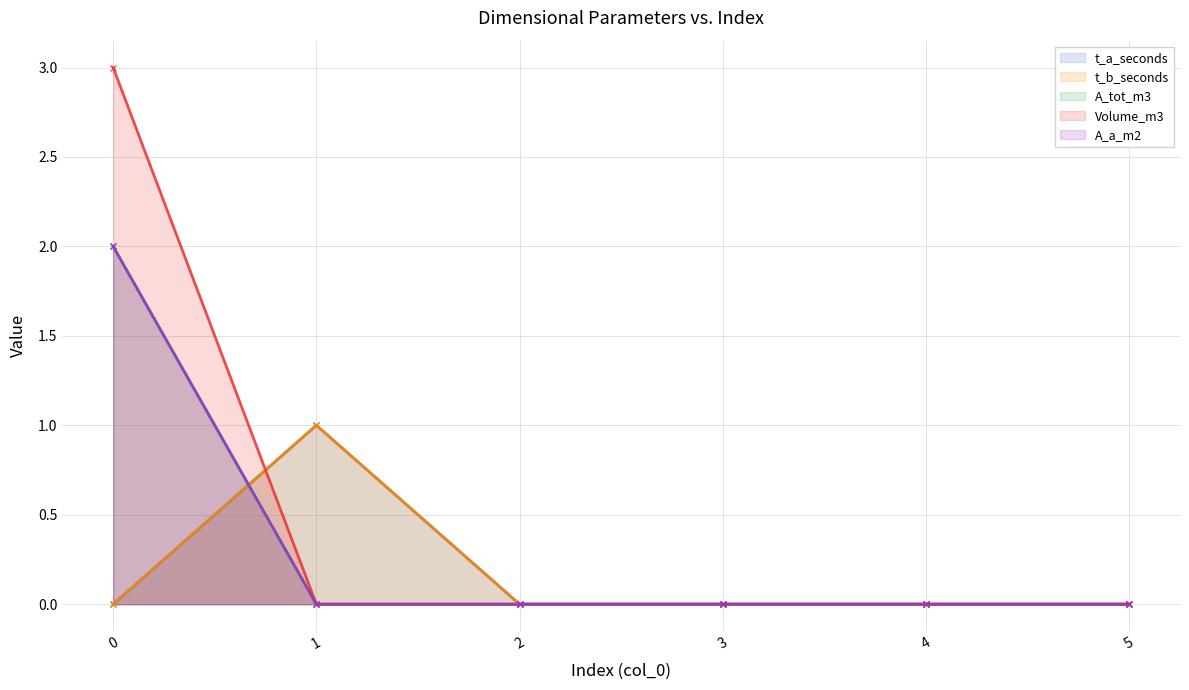

How many categories are shown in the chart?

6